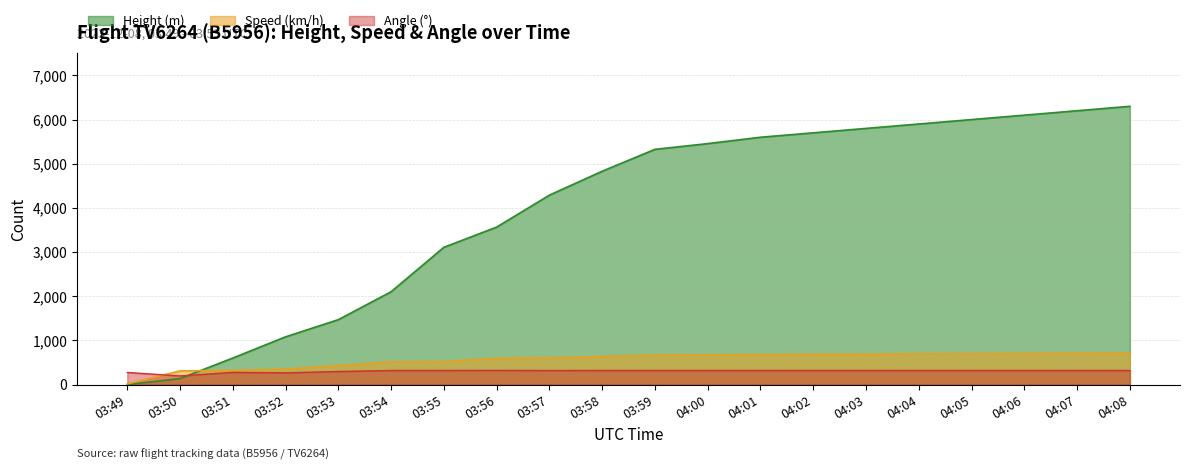

The value of Height at 04:03 is 5800.0. True or false?

True